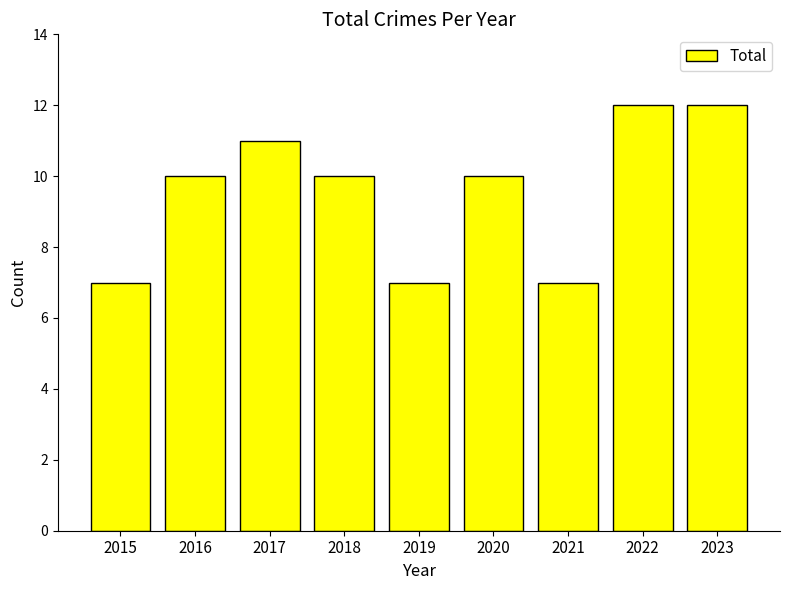

What is the value of the 3rd bar from the left?

11